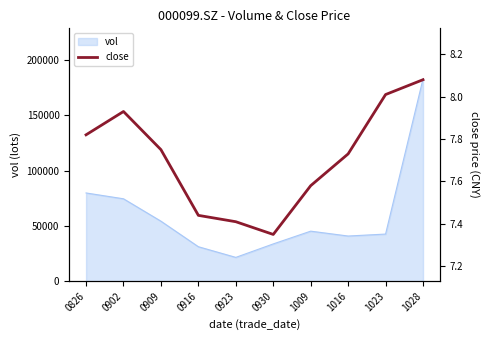

The value at 1023 is 5.4. True or false?

False